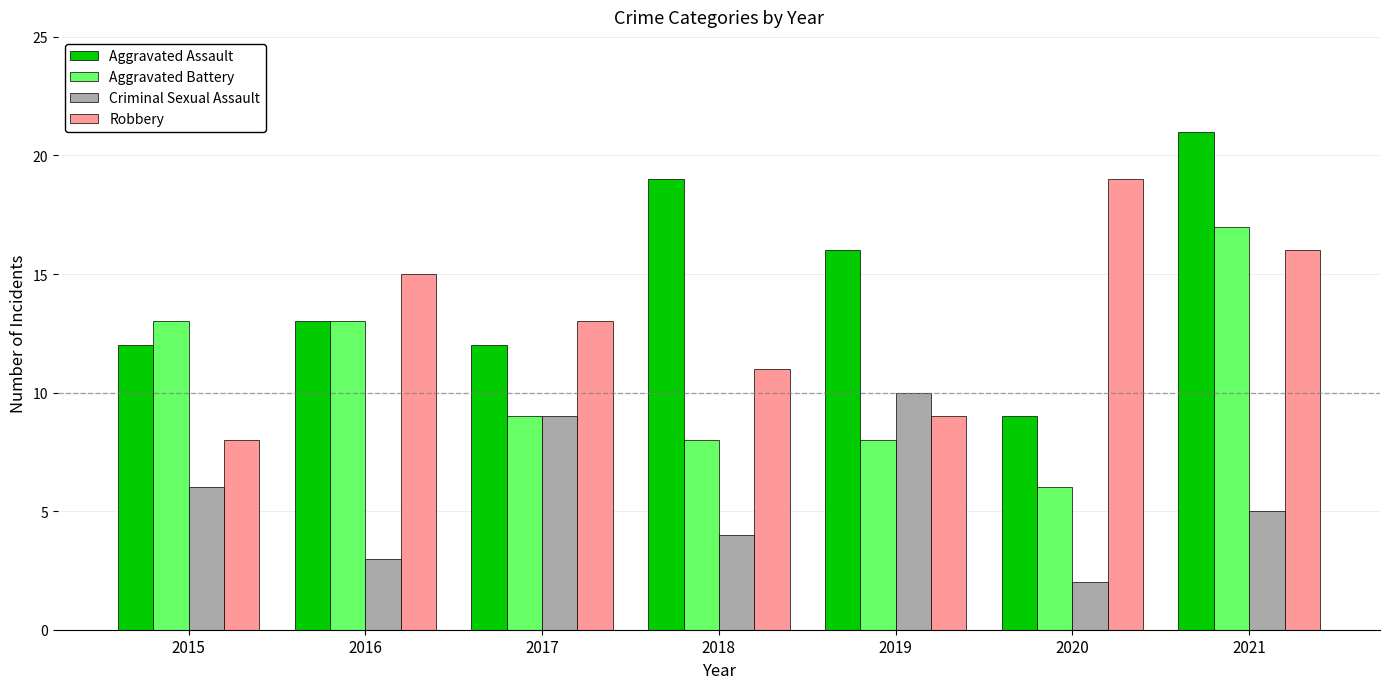

The Aggravated Assault series shows 37 at 2021. True or false?

False